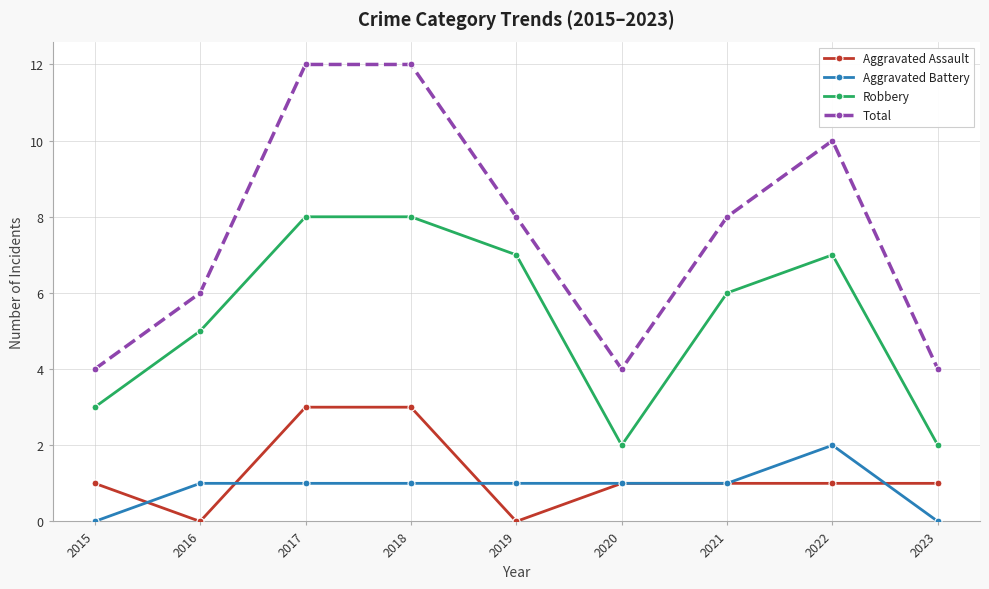

Reading left to right, transcribe all the data shown in this chart.

Aggravated Assault: 1	0	3	3	0	1	1	1	1
Aggravated Battery: 0	1	1	1	1	1	1	2	0
Robbery: 3	5	8	8	7	2	6	7	2
Total: 4	6	12	12	8	4	8	10	4